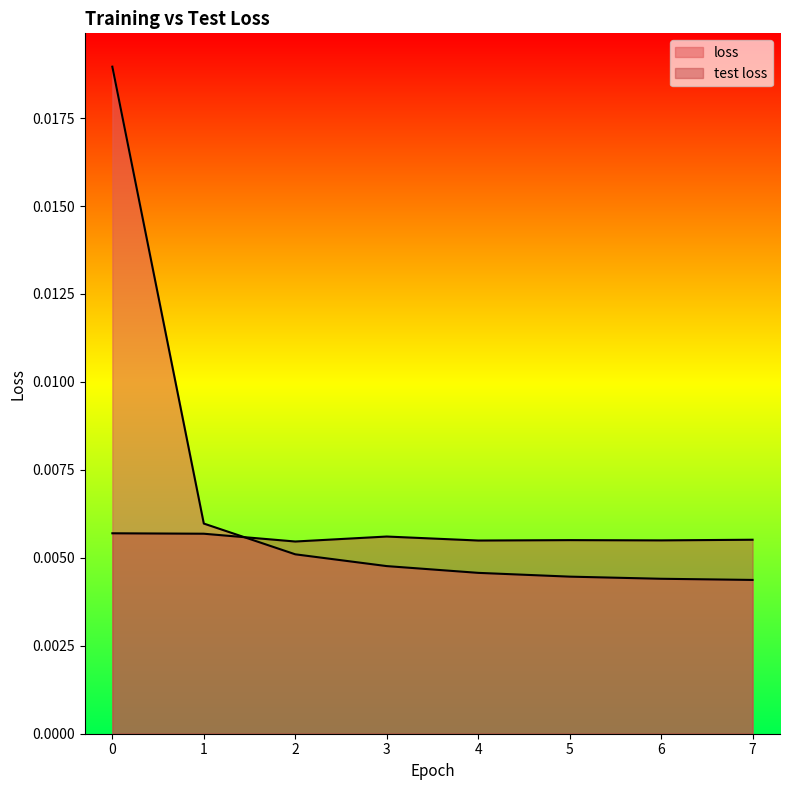

List the series in order of their peak value, lowest first.

test loss, loss